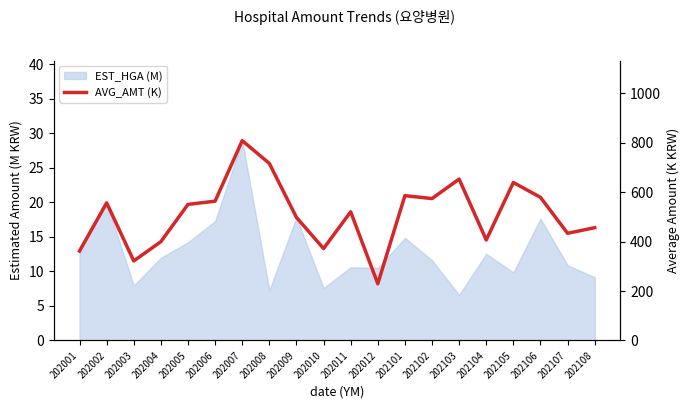

How many values are below 550?

10